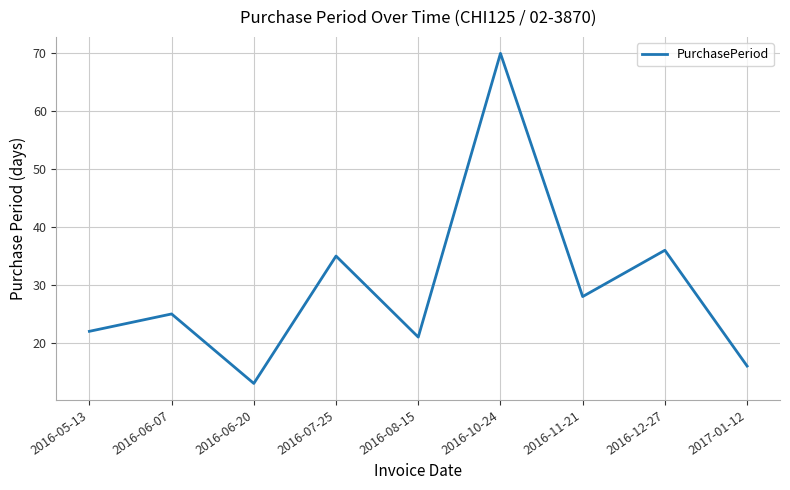

Reading left to right, list all the values displayed in this chart.

22	25	13	35	21	70	28	36	16